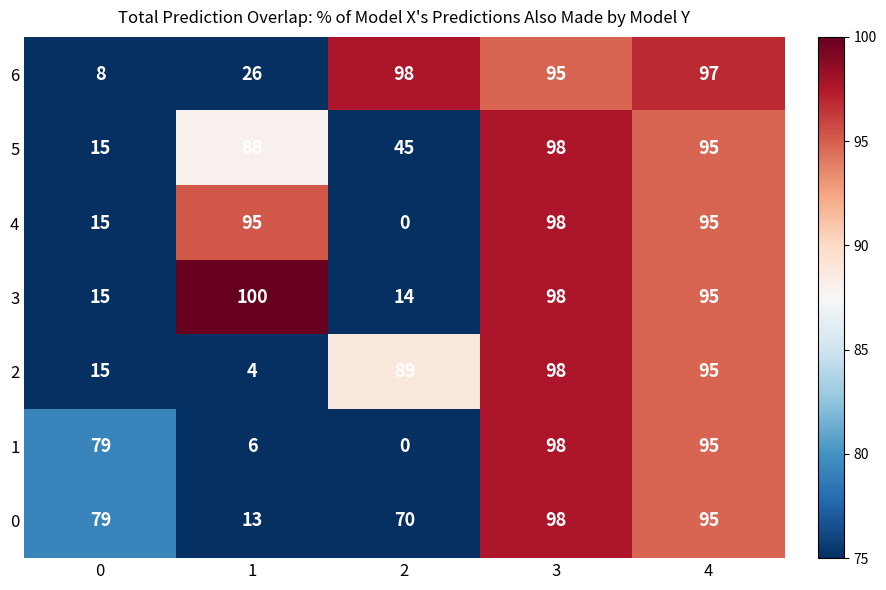

What is the sum of all 4 values?

303